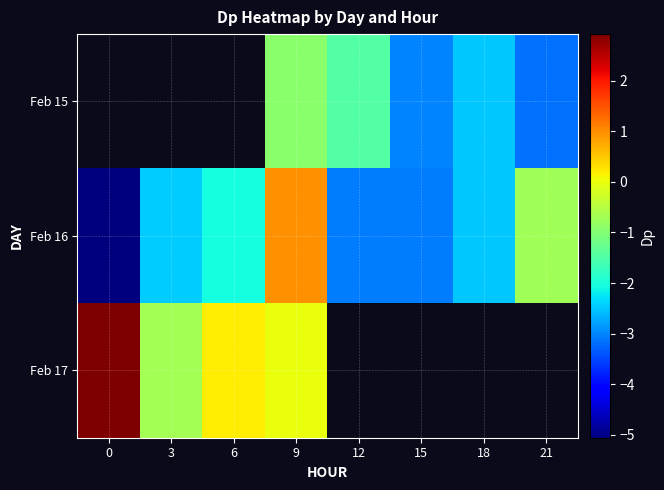

At which label does Feb 17 reach its minimum?

3